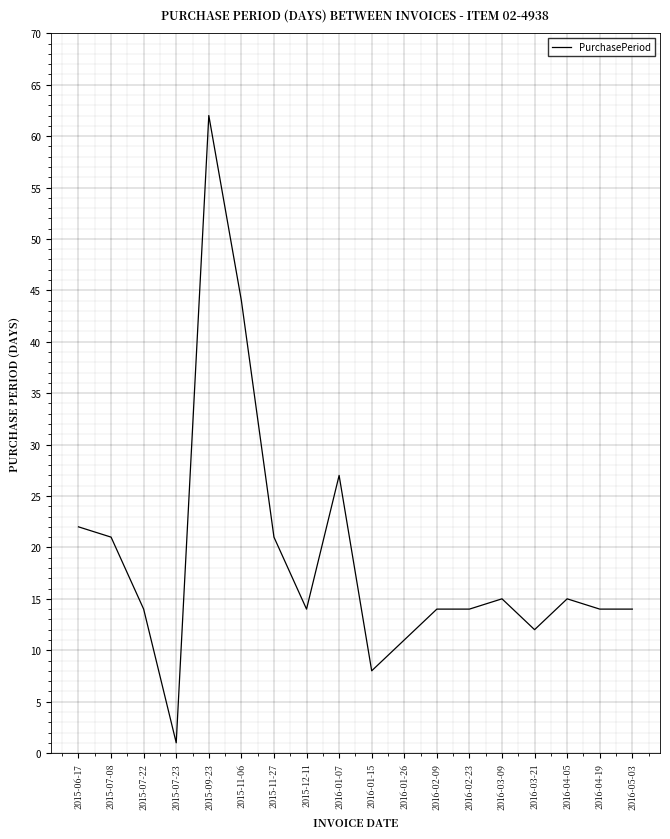

Approximately how many times larger is the value at 2016-02-09 compared to 2015-07-22?

1.0